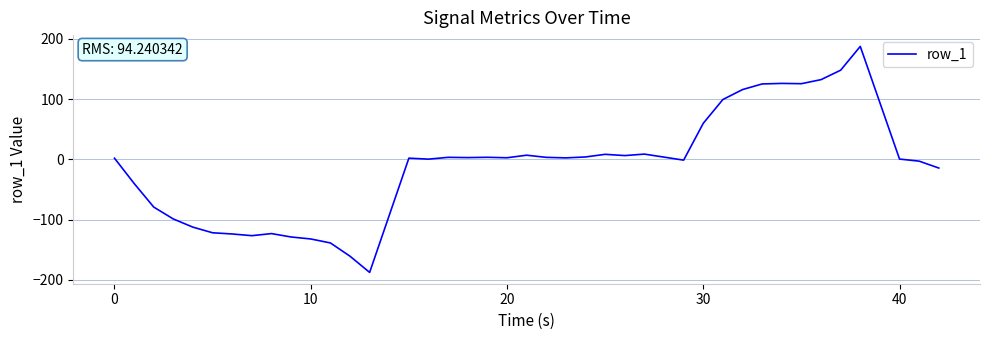

What is the minimum value shown in the chart?

-187.6